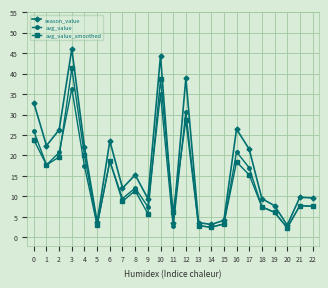

List the series in order of their peak value, lowest first.

avg_value, avg_value_smoothed, season_value